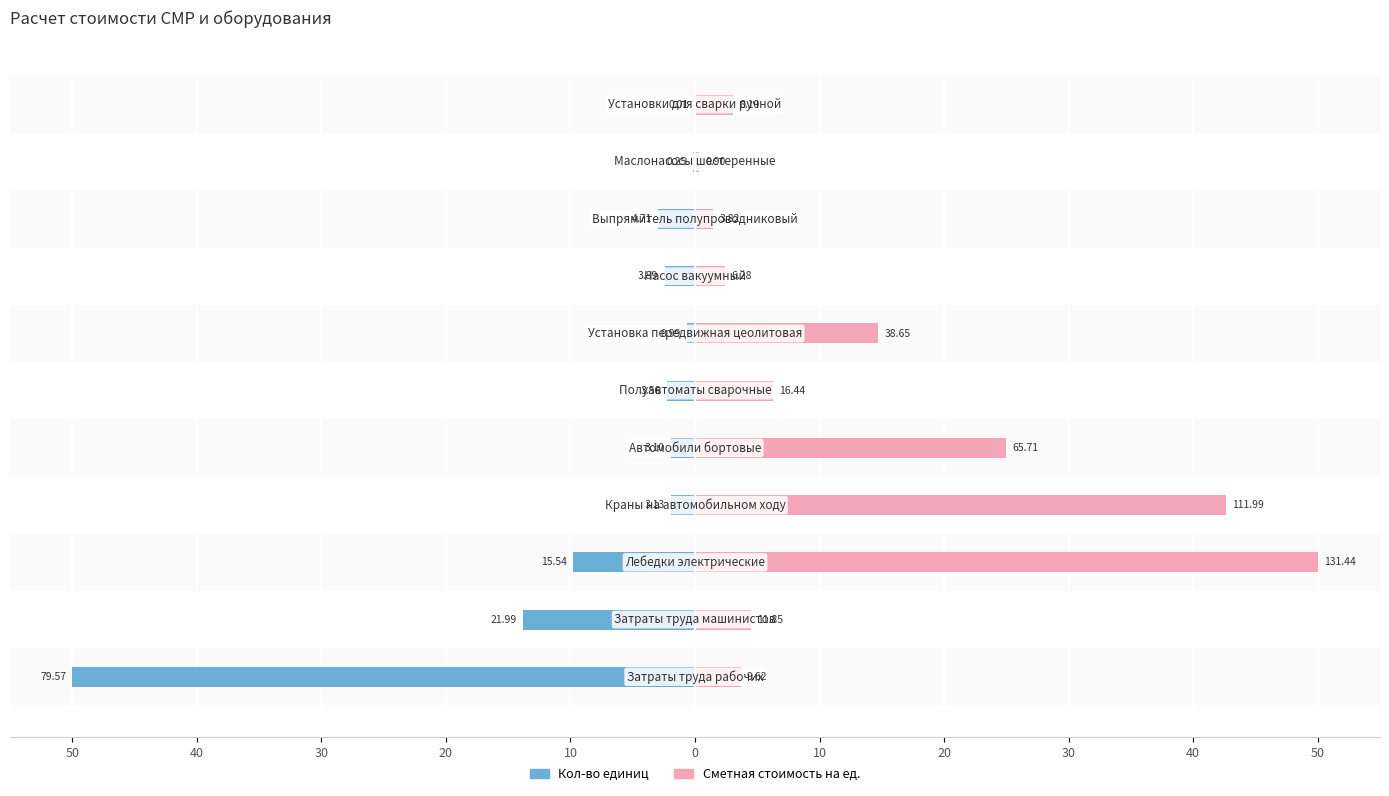

At how many categories does at least one series exceed -9?

11